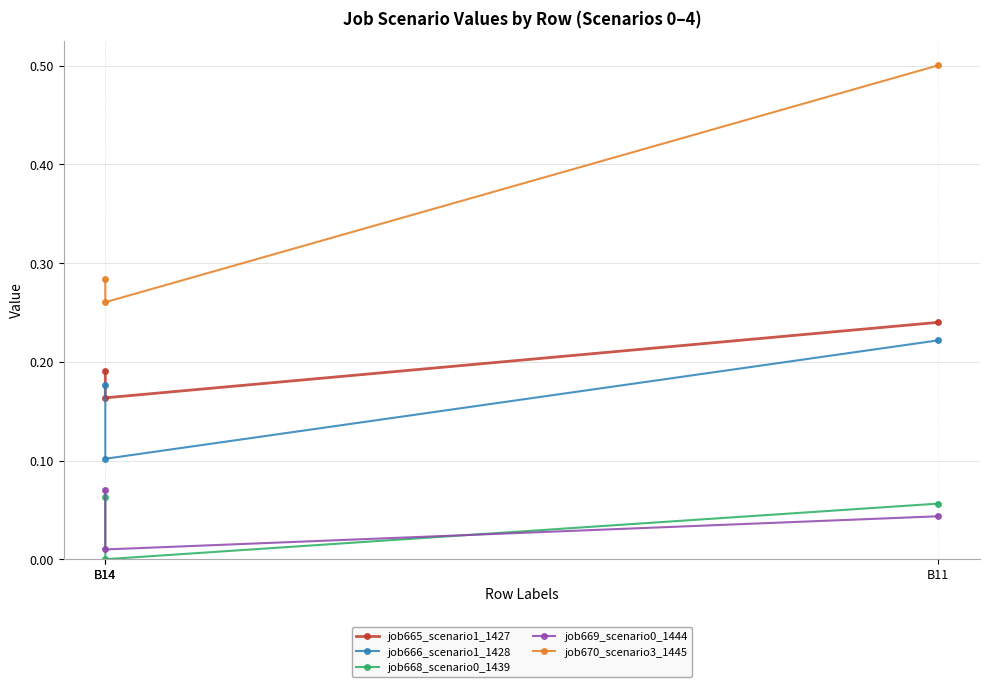

Is this an area chart (filled region under the line)?

No